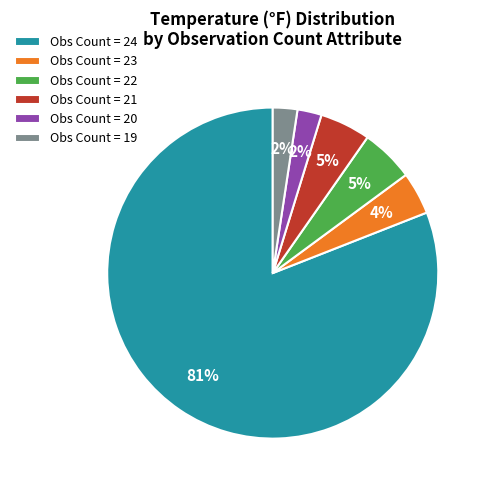

To the nearest percent, what is the difference between the Obs Count = 21 and Obs Count = 23 slice percentages?

1%